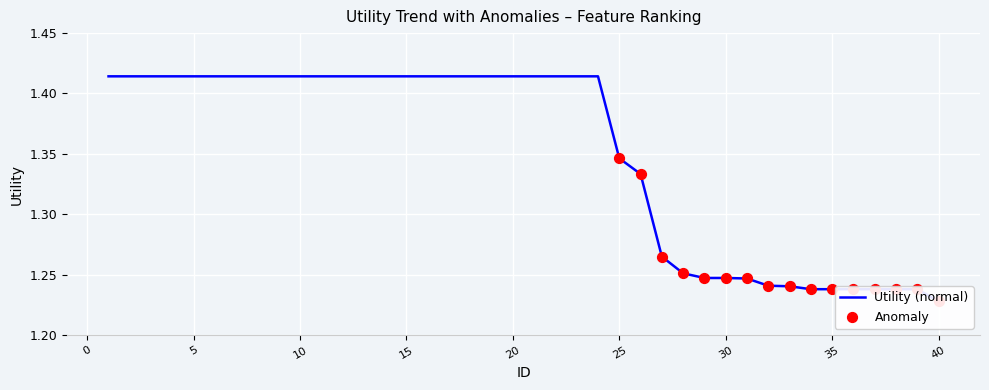

Between 25 and 21, which is larger?

21